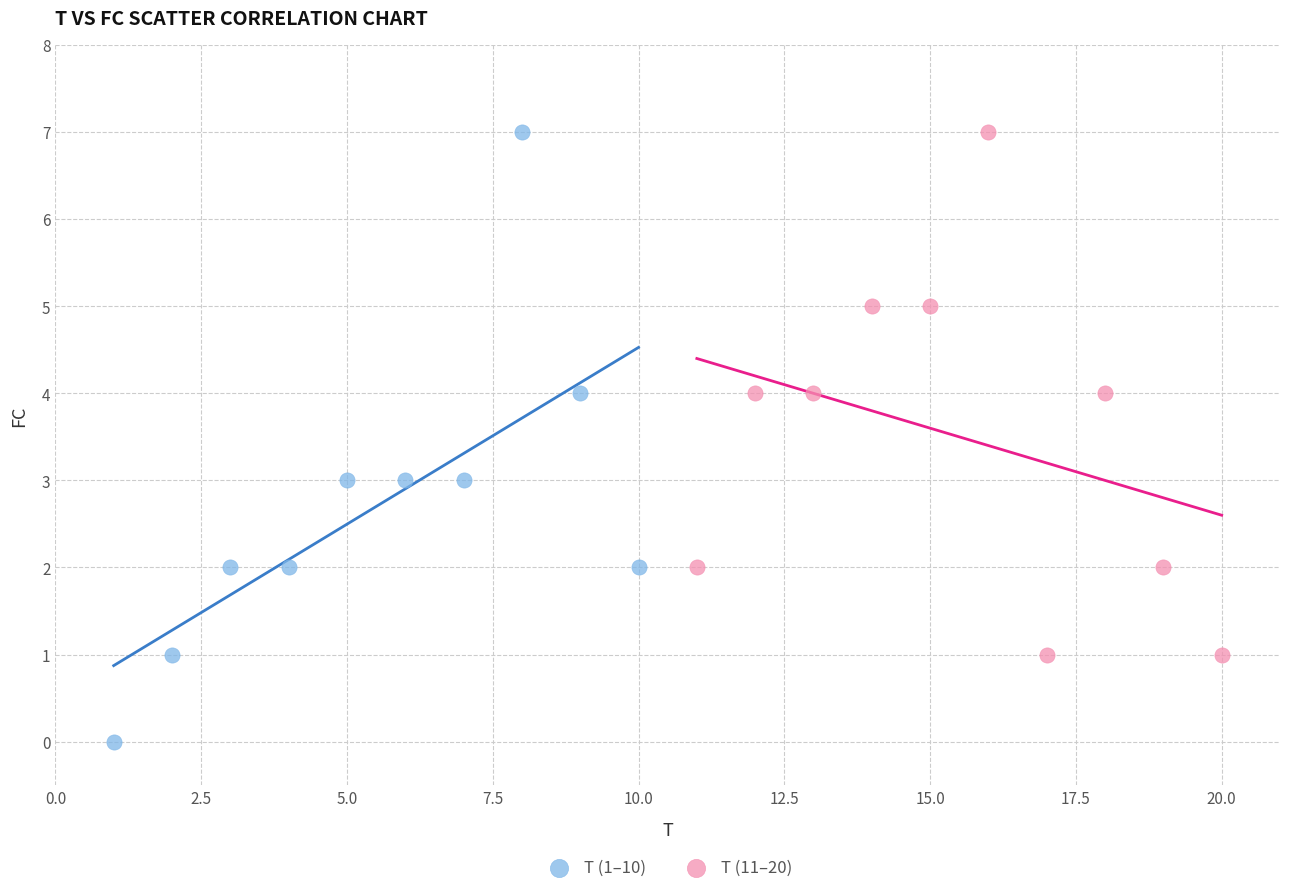

What are all the series names shown in the legend?

T (1–10), T (11–20)